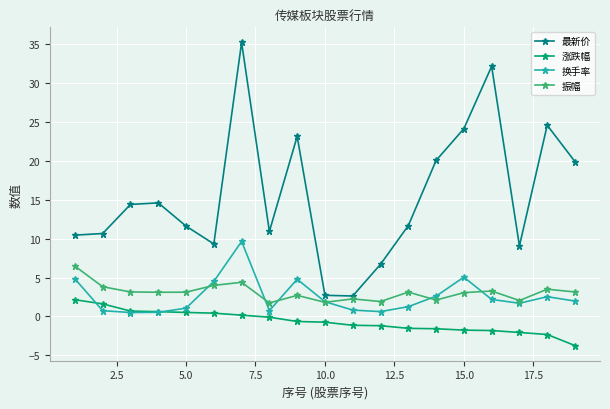

Which series has the widest spread of values?

最新价